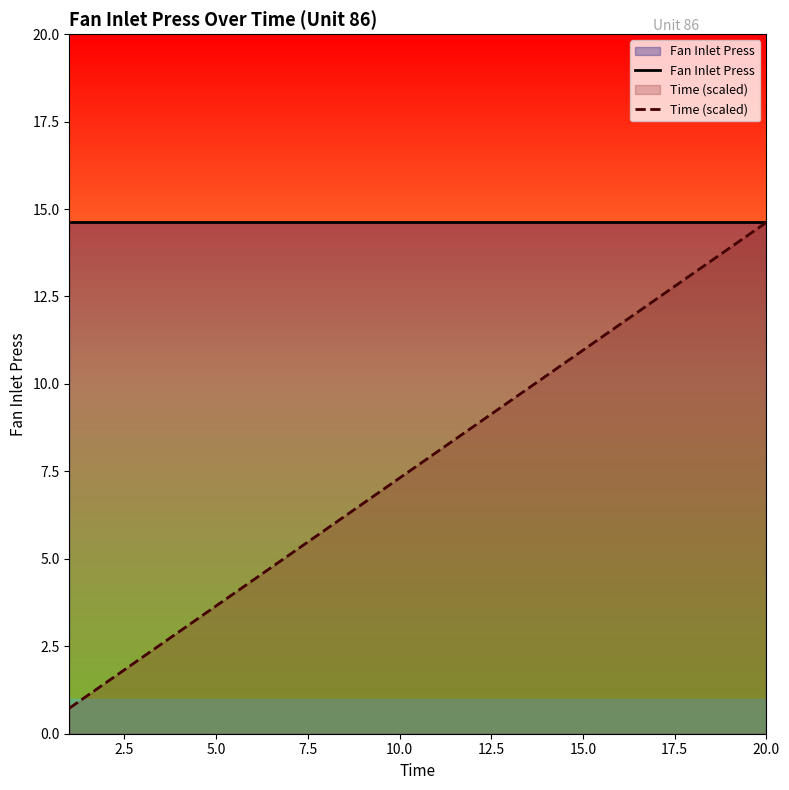

True or false: Fan Inlet Press has more than 1 interior local peaks.

False